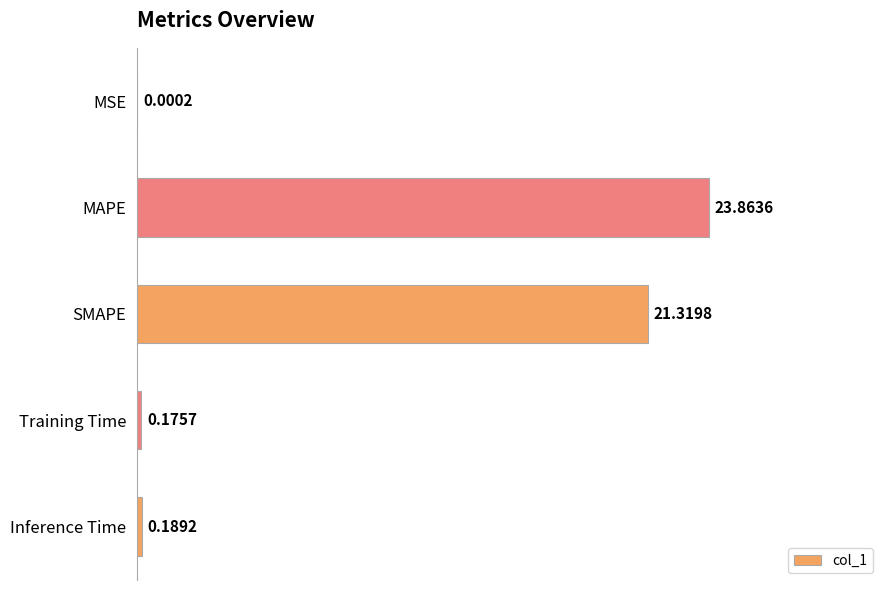

Are the bars horizontal?

Yes